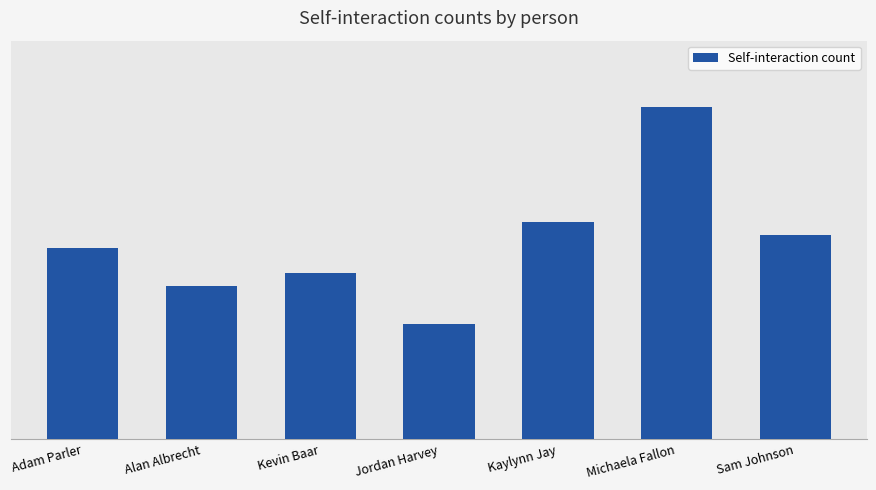

At which category does the chart reach its minimum across all series?

Jordan Harvey